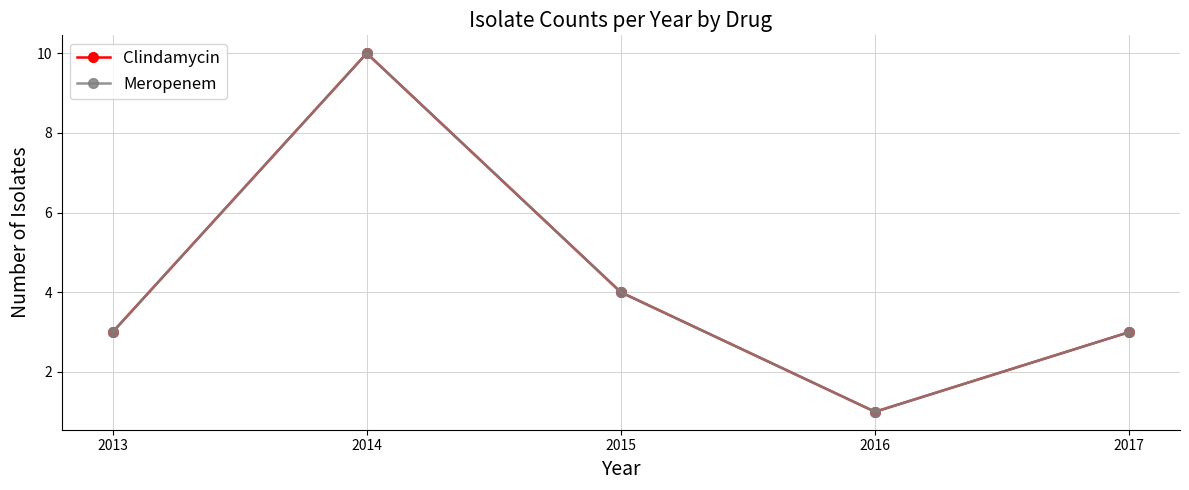

Rank the series by their maximum value, from highest to lowest.

Clindamycin, Meropenem